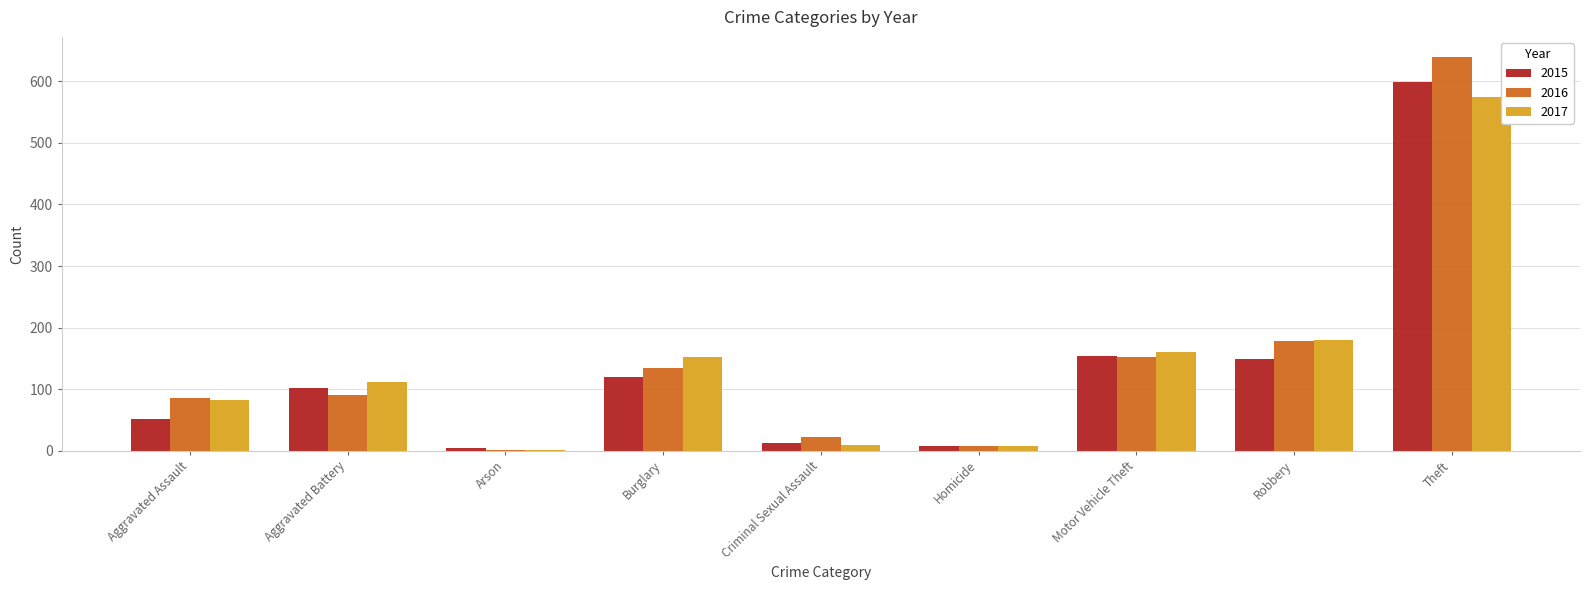

Where is 2016 nearest to the value 320?

Robbery